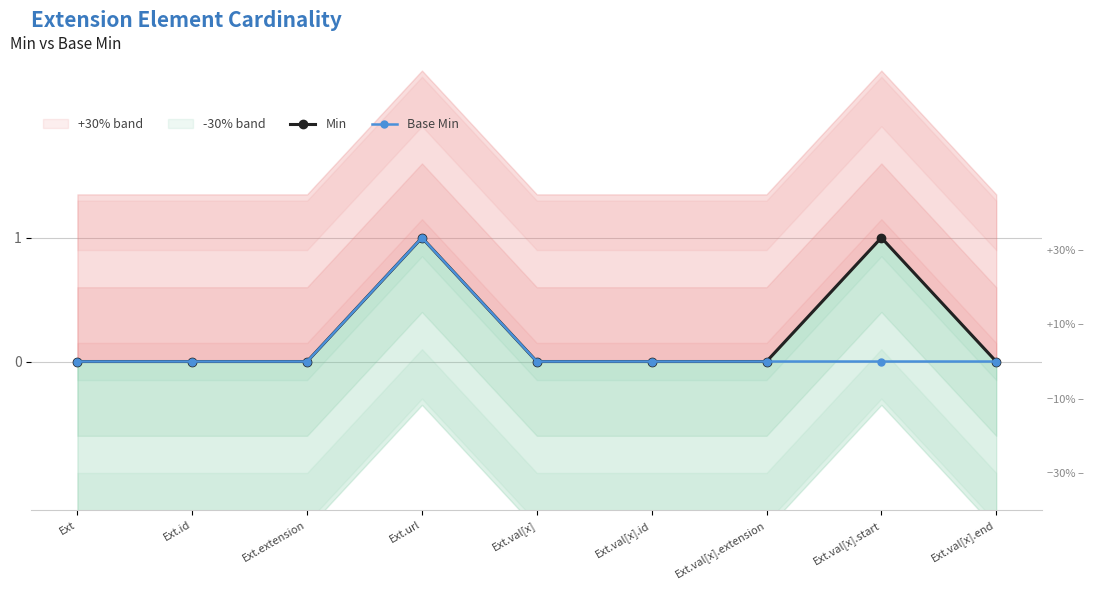

Reading left to right, list all the values displayed in this chart.

Min: 0	0	0	1	0	0	0	1	0
Base Min: 0	0	0	1	0	0	0	0	0